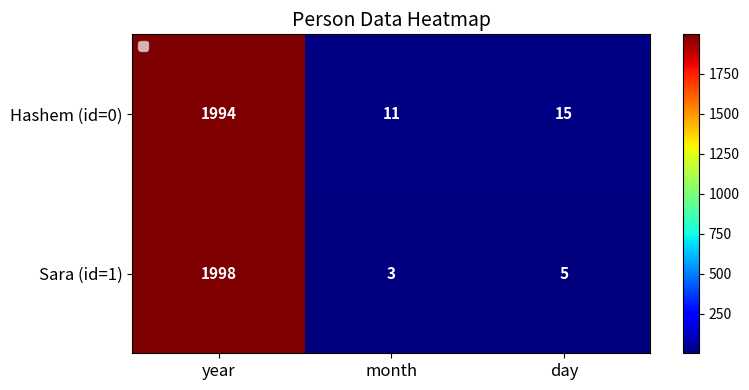

Is it true that Hashem (id=0) equals 2 at month?

False